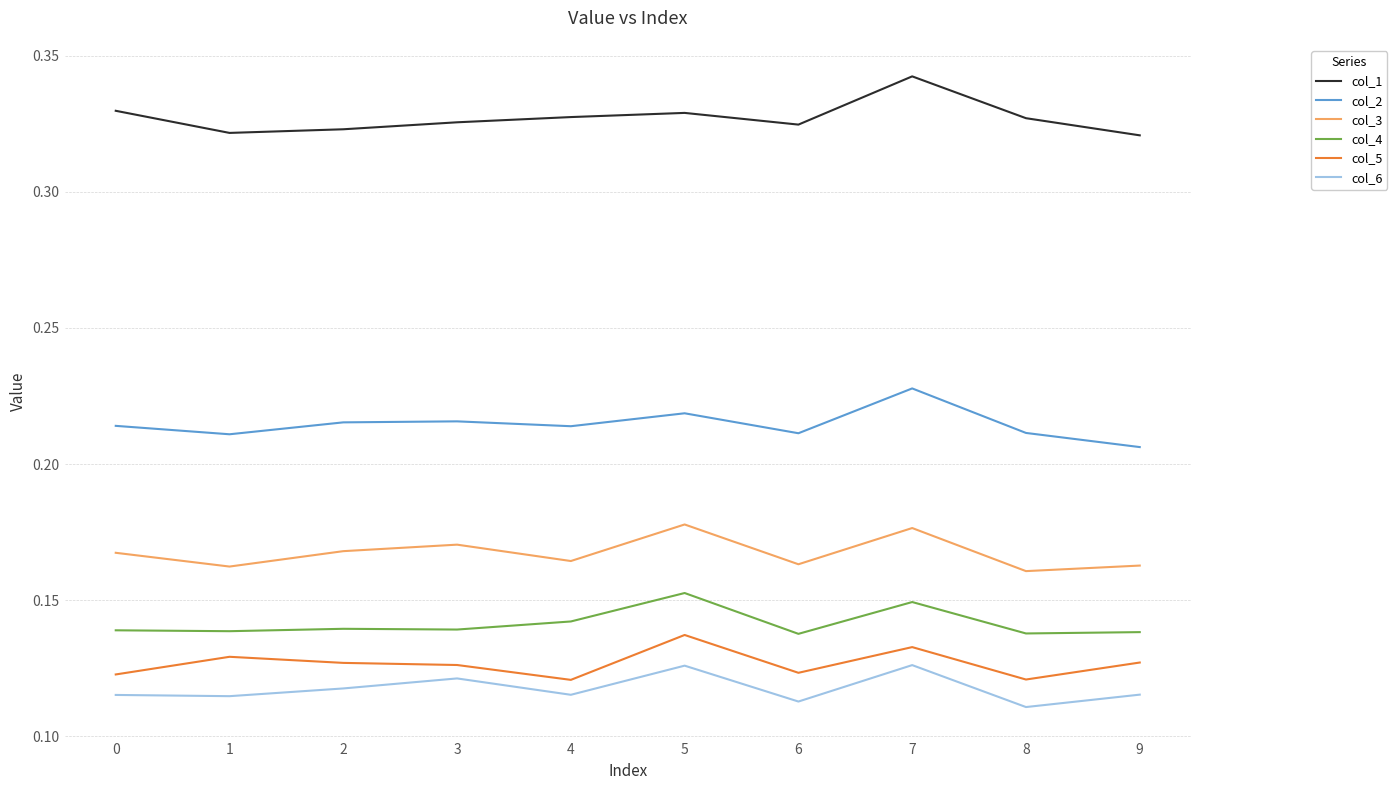

True or false: col_1 and col_3 intersect in this chart.

False